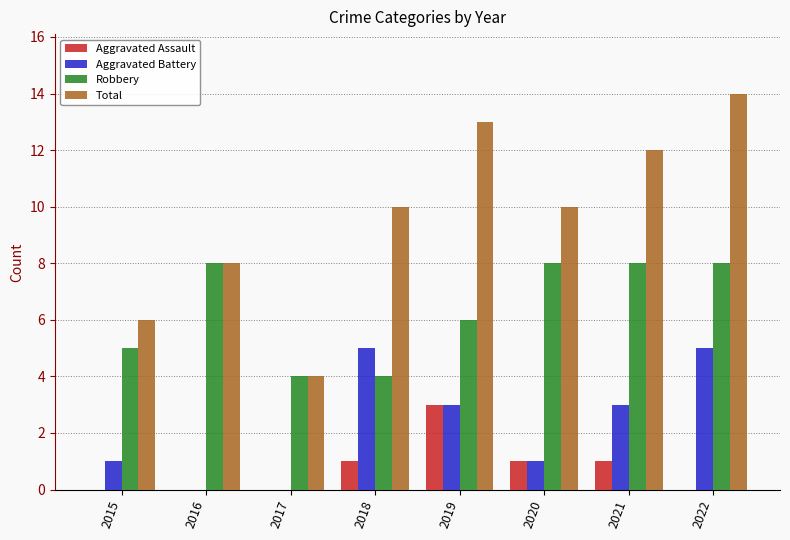

Read the Aggravated Battery value at 2015.

1